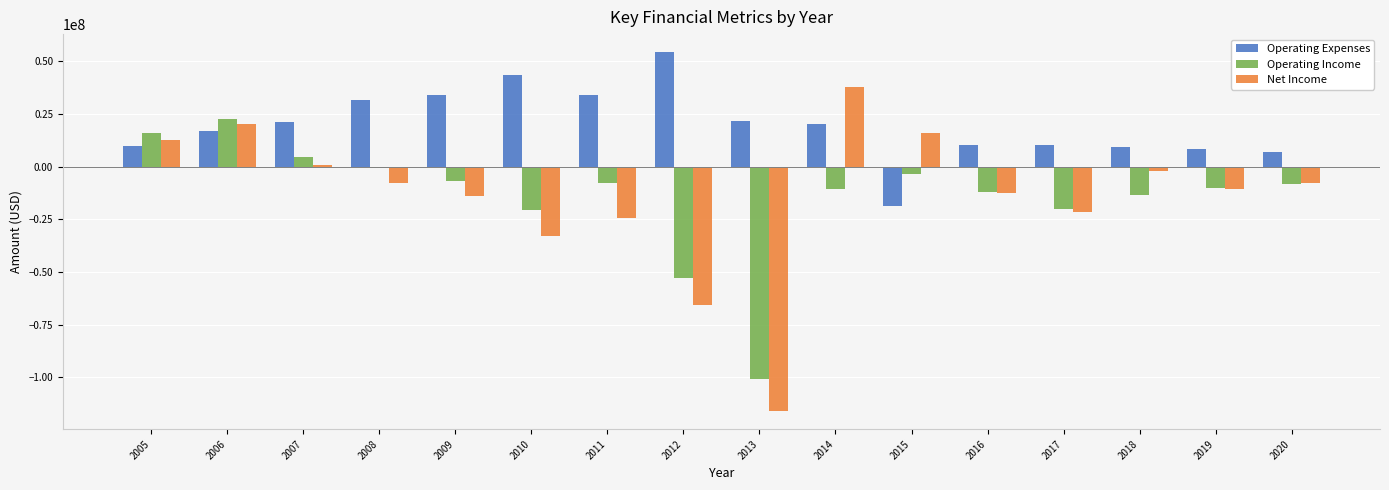

How many positive values does the Operating Expenses series have?

15